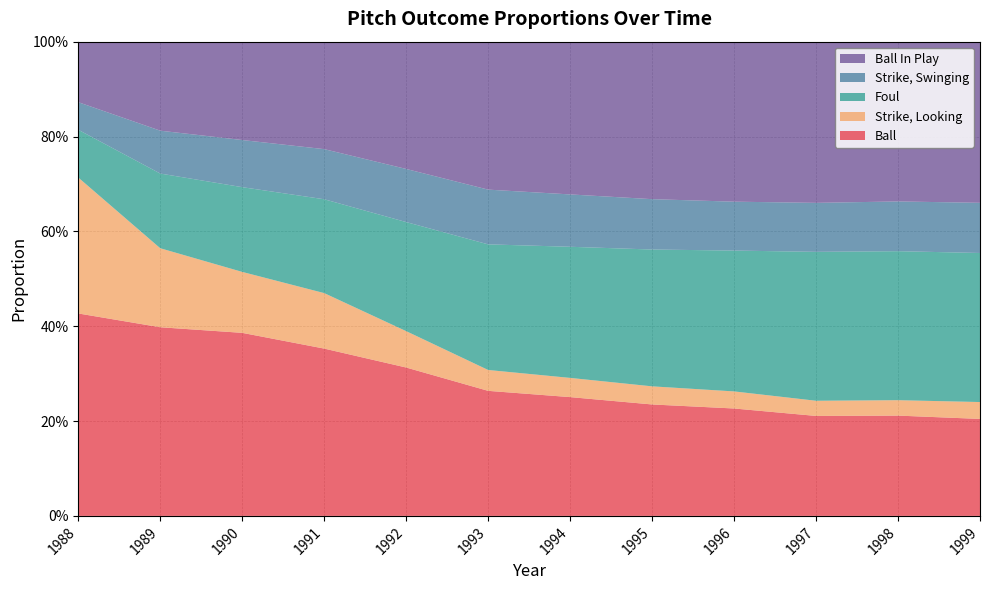

Reading left to right, extract all data points from this chart.

Ball: 1988=0.4	1989=0.4	1990=0.4	1991=0.4	1992=0.3	1993=0.3	1994=0.3	1995=0.2	1996=0.2	1997=0.2	1998=0.2	1999=0.2
Strike, Looking: 1988=0.3	1989=0.2	1990=0.1	1991=0.1	1992=0.1	1993=0.0	1994=0.0	1995=0.0	1996=0.0	1997=0.0	1998=0.0	1999=0.0
Foul: 1988=0.1	1989=0.2	1990=0.2	1991=0.2	1992=0.2	1993=0.3	1994=0.3	1995=0.3	1996=0.3	1997=0.3	1998=0.3	1999=0.3
Strike, Swinging: 1988=0.1	1989=0.1	1990=0.1	1991=0.1	1992=0.1	1993=0.1	1994=0.1	1995=0.1	1996=0.1	1997=0.1	1998=0.1	1999=0.1
Ball In Play: 1988=0.1	1989=0.2	1990=0.2	1991=0.2	1992=0.3	1993=0.3	1994=0.3	1995=0.3	1996=0.3	1997=0.3	1998=0.3	1999=0.3